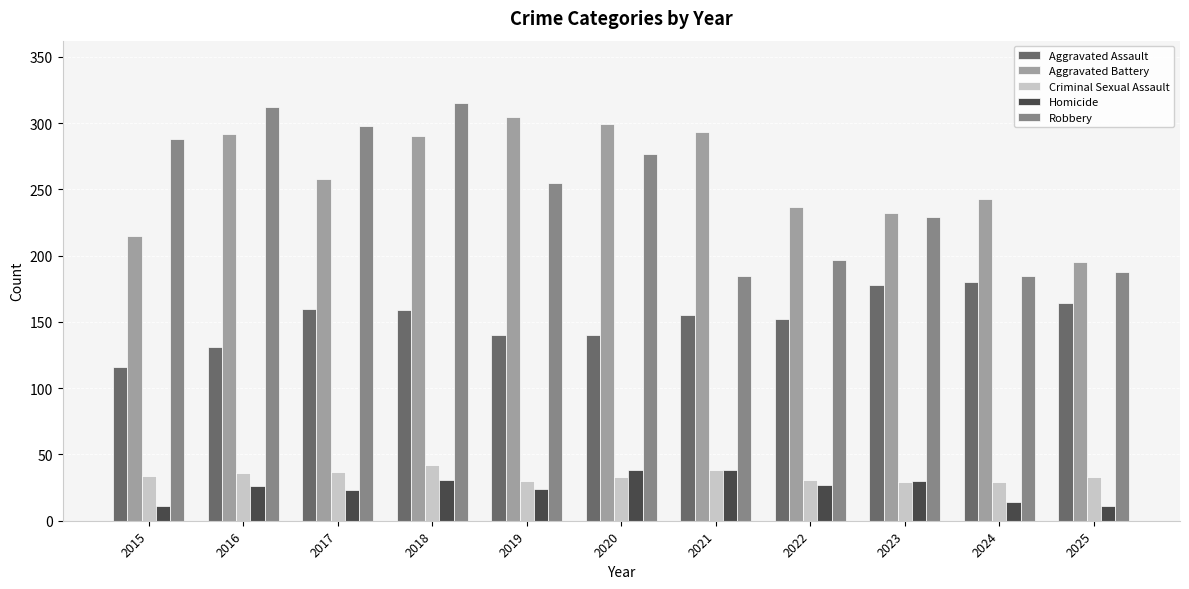

Is it true that Aggravated Assault equals 140 at 2020?

True